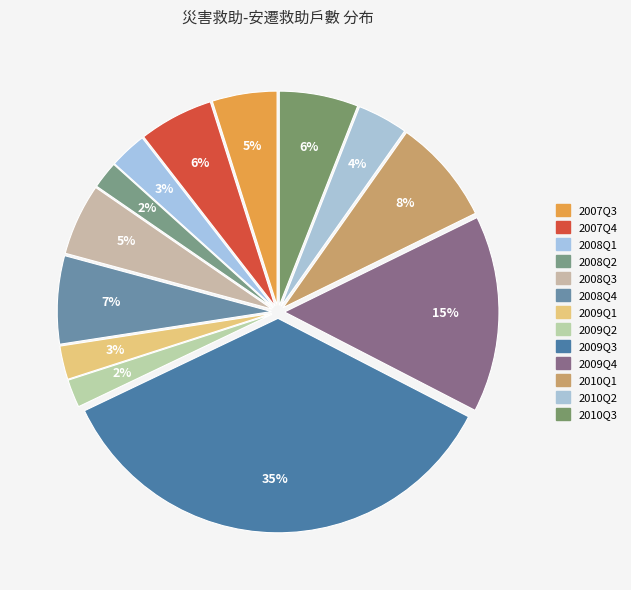

To the nearest percent, what is the combined percentage of 2010Q1 and 2009Q3?

43%